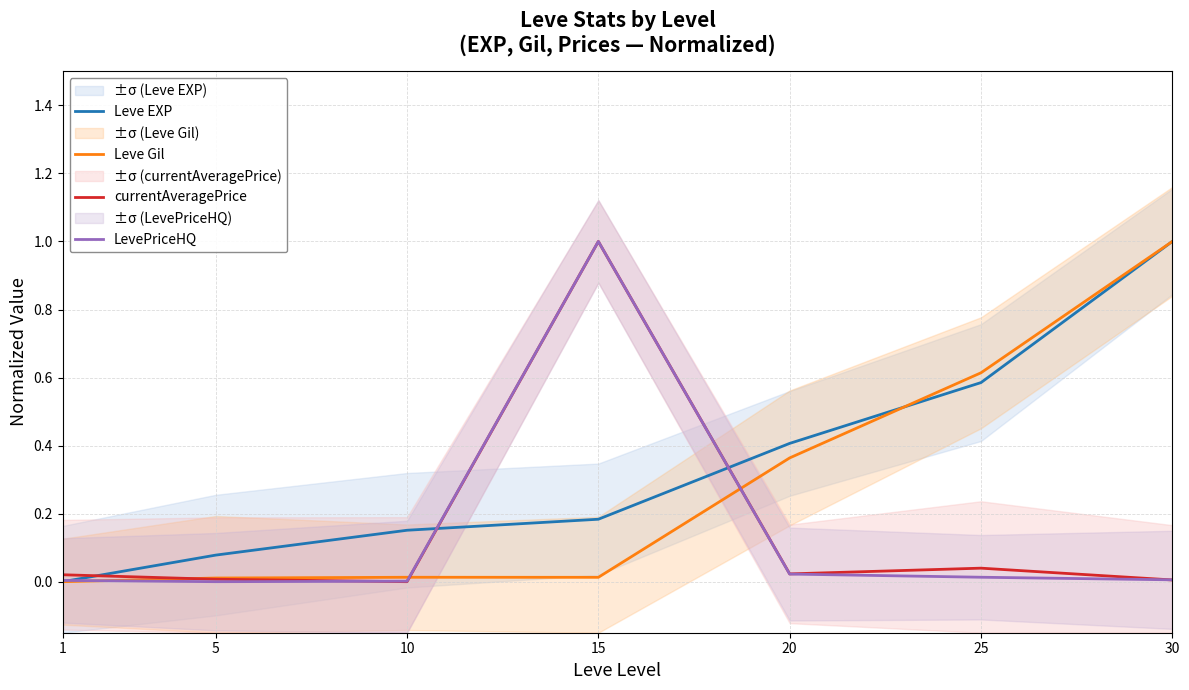

Reading left to right, what are all the values shown in this chart?

Leve EXP: 1=0.0	5=0.1	10=0.2	15=0.2	20=0.4	25=0.6	30=1.0
Leve Gil: 1=0.0	5=0.0	10=0.0	15=0.0	20=0.4	25=0.6	30=1.0
currentAveragePrice: 1=0.0	5=0.0	10=0.0	15=1.0	20=0.0	25=0.0	30=0.0
LevePriceHQ: 1=0.0	5=0.0	10=0.0	15=1.0	20=0.0	25=0.0	30=0.0